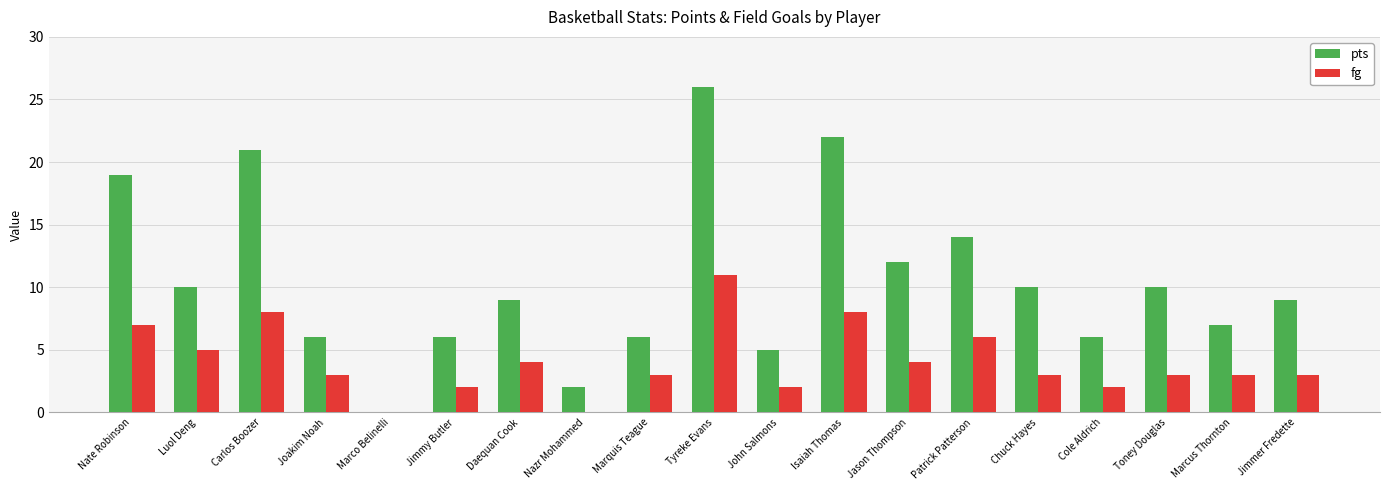

Is it true that pts equals 9 at Jimmer Fredette?

True